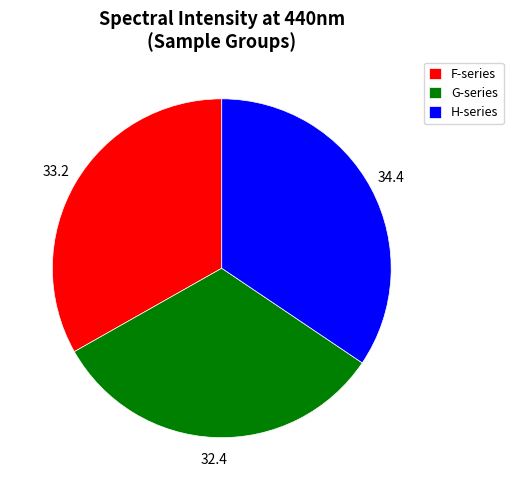

Does any single category account for the majority?

No